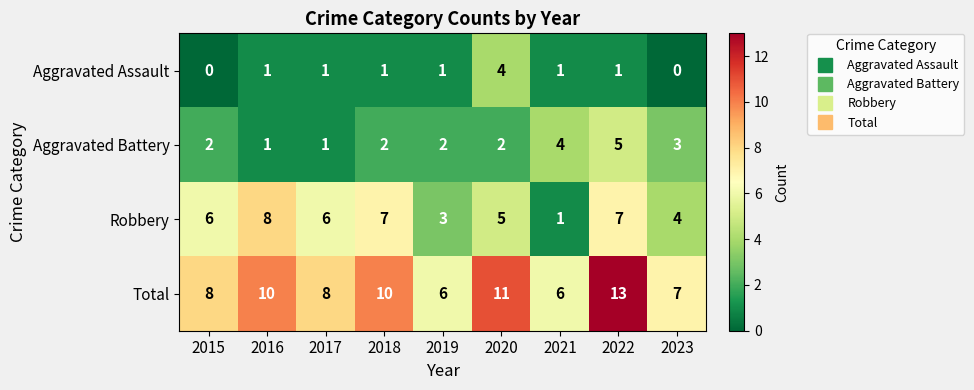

Which category has the highest value across all series?

2022